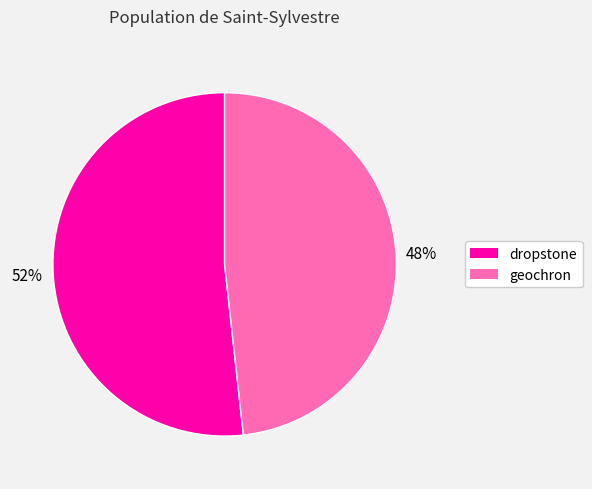

Rank the categories by value from highest to lowest.

dropstone, geochron